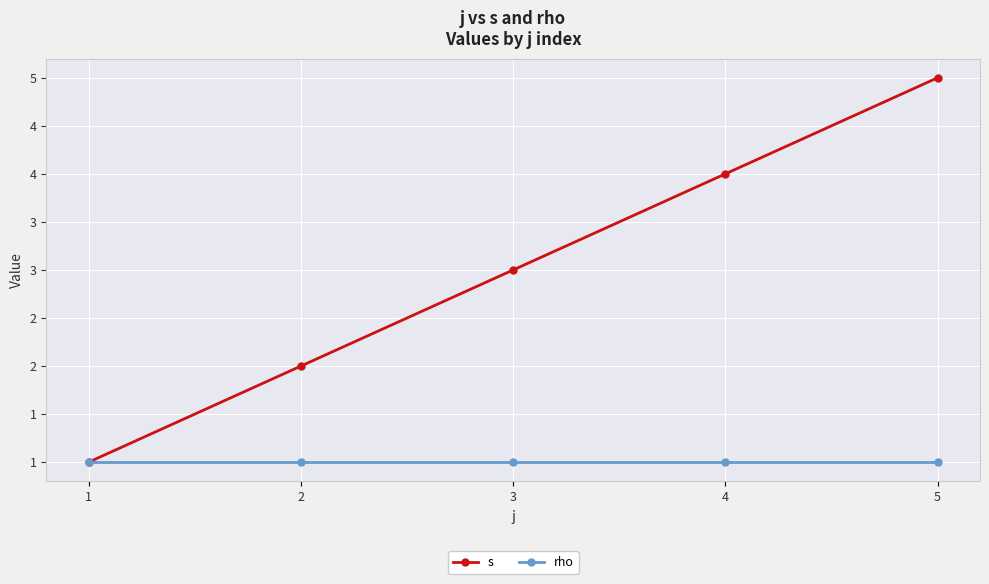

Which series has the largest range (max minus min)?

s